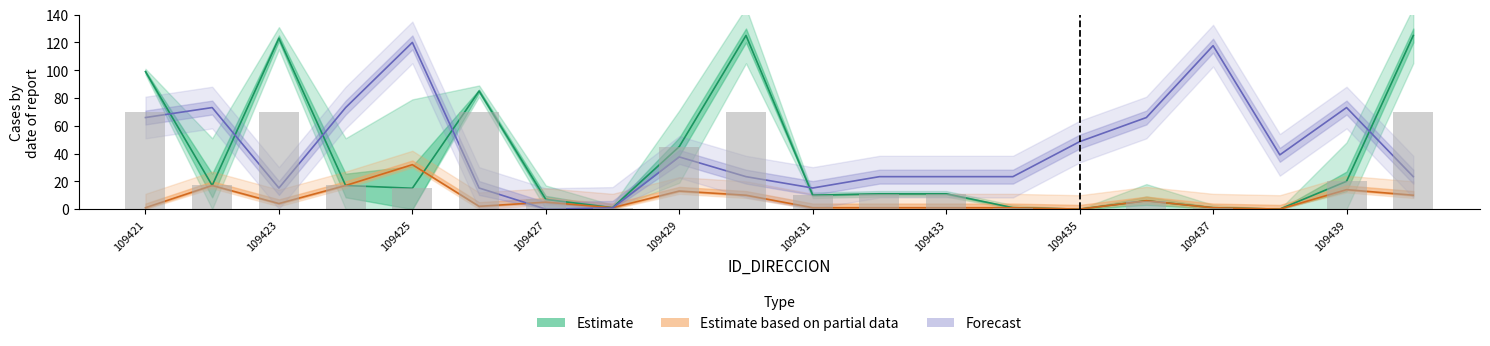

How many series are shown in this chart?

3